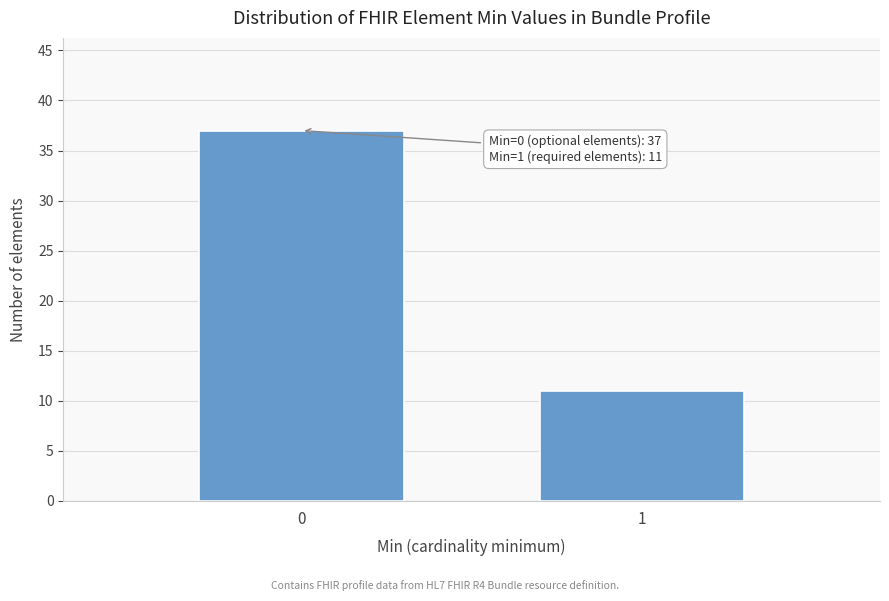

Reading left to right, list all the values displayed in this chart.

37	11